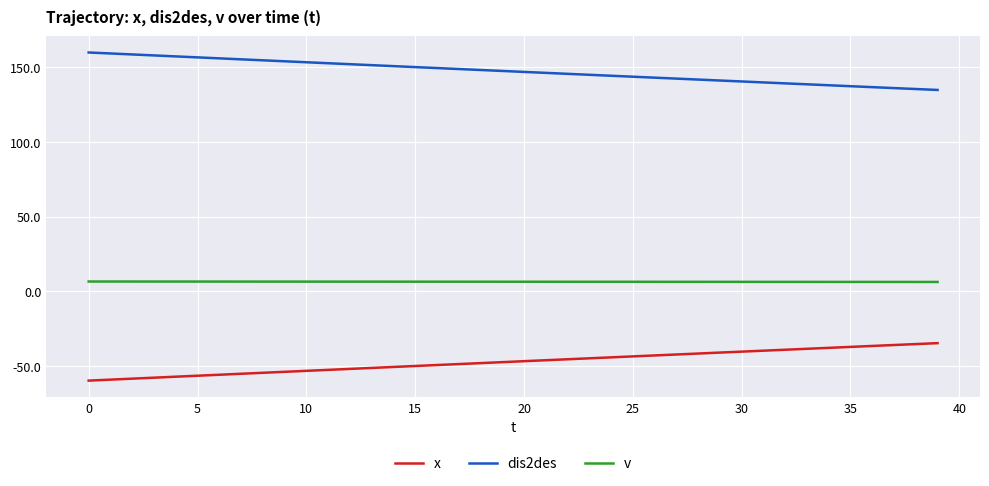

What is the sum of all dis2des values?

5882.1